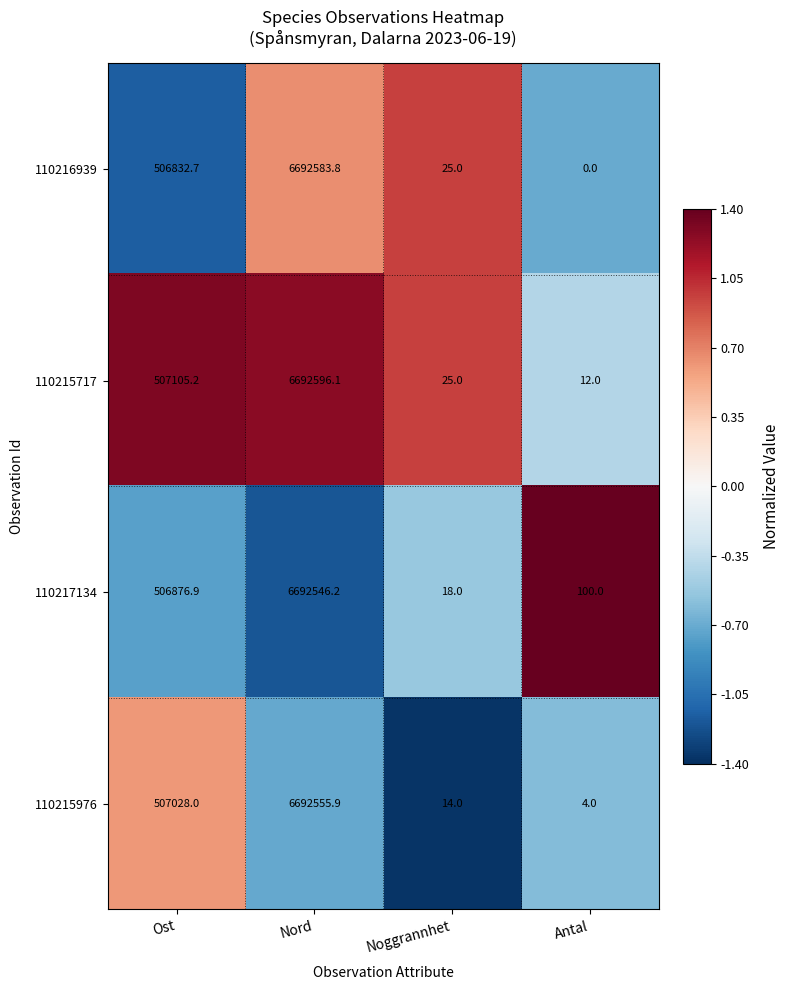

What is the sum of all 110215976 values?

7199601.9